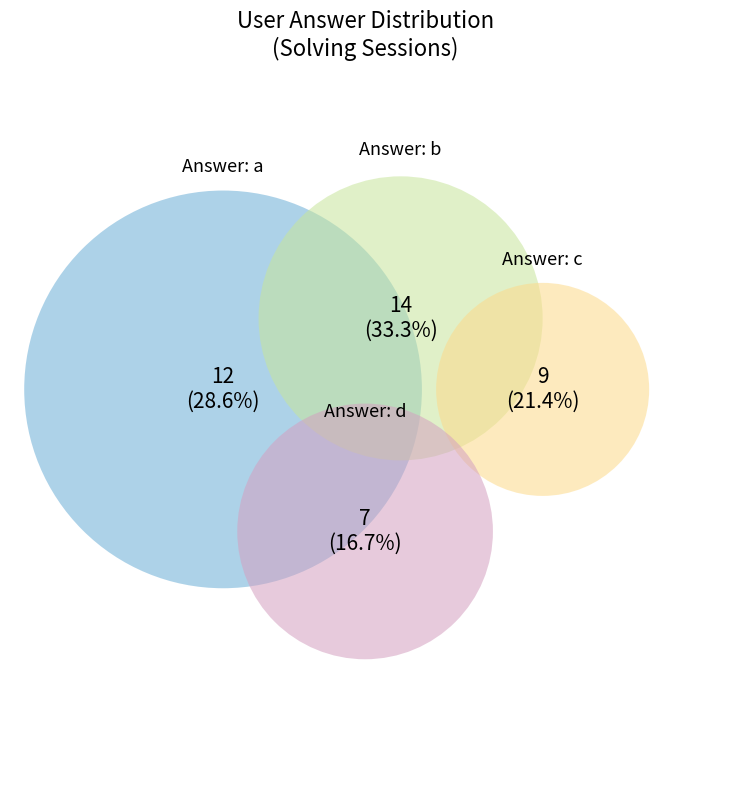

Does b represent more than half of the total?

No